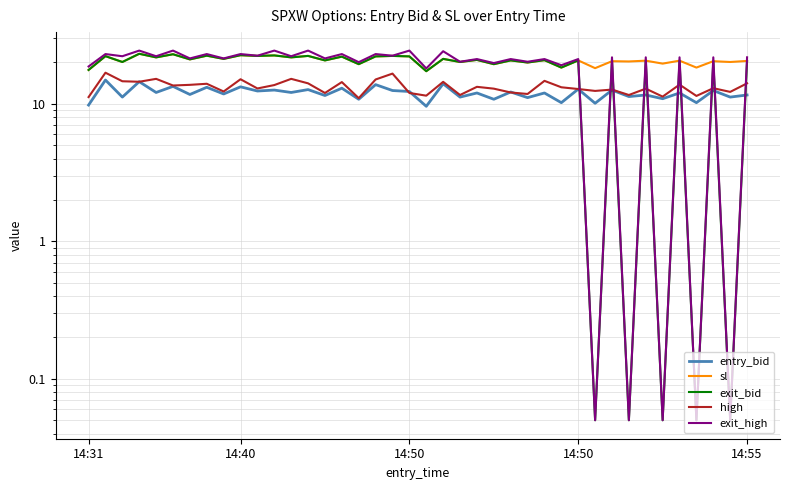

True or false: high and sl intersect in this chart.

False